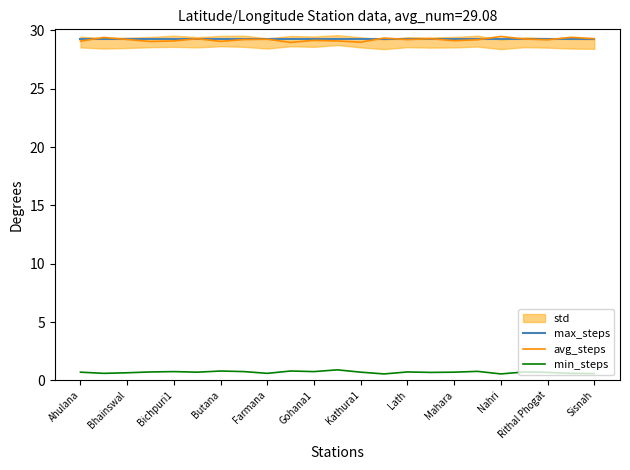

Which series ends up on top after the final intersection of max_steps and avg_steps?

avg_steps